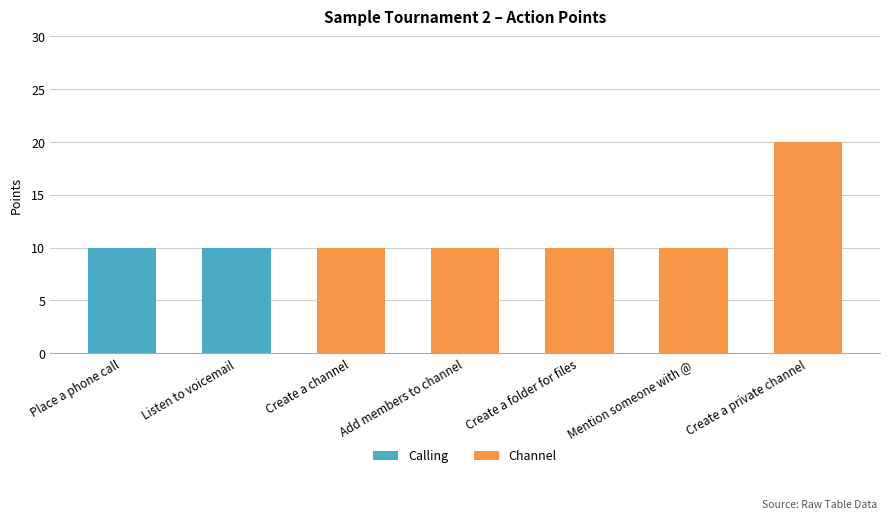

What is the difference between the maximum and second lowest values?

10